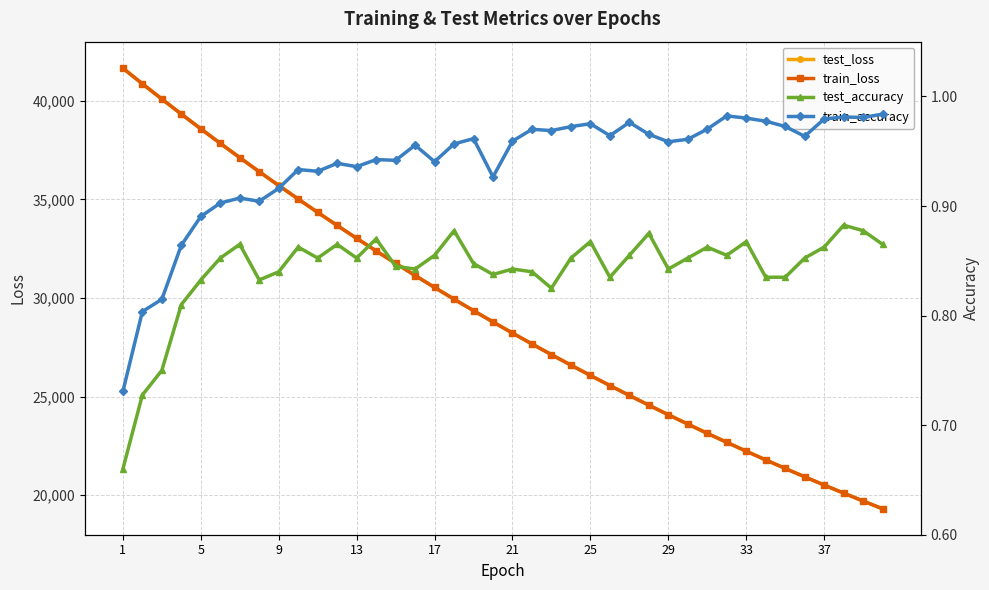

Reading left to right, what are all the values shown in this chart?

test_loss: 41656.7	40866.6	40092.4	39329.4	38581.2	37844.6	37119.6	36408.3	35708.8	35020.5	34344.9	33681.4	33029.6	32390.0	31761.8	31145.0	30539.6	29944.4	29360.6	28788.6	28225.6	27673.2	27131.6	26599.6	26077.6	25565.5	25062.6	24568.8	24084.5	23608.9	23142.0	22684.3	22235.4	21793.9	21361.1	20936.7	20519.6	20110.2	19708.8	19315.0
train_loss: 41652.9	40865.4	40090.9	39328.5	38580.1	37843.4	37118.9	36407.1	35706.9	35019.2	34343.4	33679.9	33028.5	32388.5	31760.4	31143.3	30537.8	29943.0	29359.1	28786.5	28223.8	27671.7	27129.9	26598.1	26076.1	25563.8	25060.8	24567.3	24082.9	23607.6	23140.9	22683.0	22233.6	21792.6	21359.8	20935.2	20518.3	20109.4	19708.0	19314.2
test_accuracy: 0.7	0.7	0.8	0.8	0.8	0.9	0.9	0.8	0.8	0.9	0.9	0.9	0.9	0.9	0.8	0.8	0.9	0.9	0.8	0.8	0.8	0.8	0.8	0.9	0.9	0.8	0.9	0.9	0.8	0.9	0.9	0.9	0.9	0.8	0.8	0.9	0.9	0.9	0.9	0.9
train_accuracy: 0.7	0.8	0.8	0.9	0.9	0.9	0.9	0.9	0.9	0.9	0.9	0.9	0.9	0.9	0.9	1.0	0.9	1.0	1.0	0.9	1.0	1.0	1.0	1.0	1.0	1.0	1.0	1.0	1.0	1.0	1.0	1.0	1.0	1.0	1.0	1.0	1.0	1.0	1.0	1.0